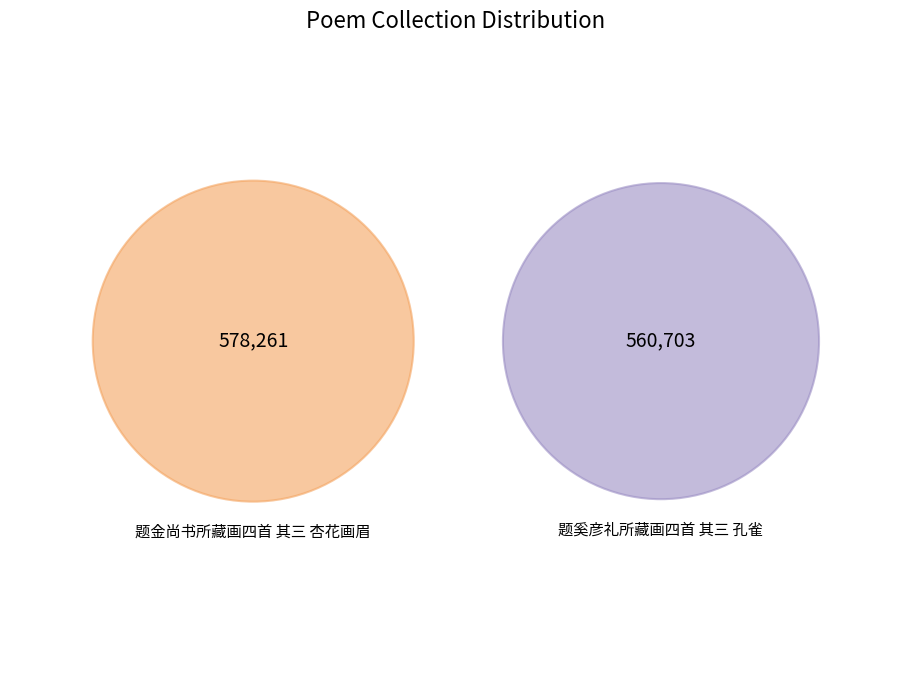

What percentage do 题奚彦礼所藏画四首 其三 孔雀 and 题金尚书所藏画四首 其三 杏花画眉 together represent?

100.0%